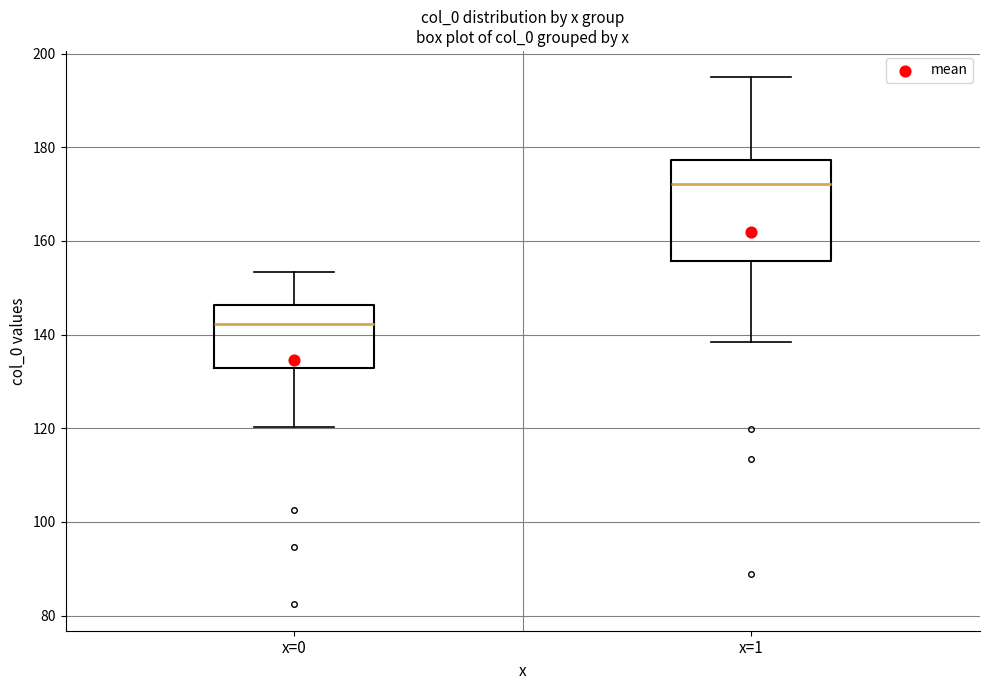

Where does the median line of the box for x=1 sit on the y-axis? The values are not printed on the chart, so give them approximately, as read against the axis.

172